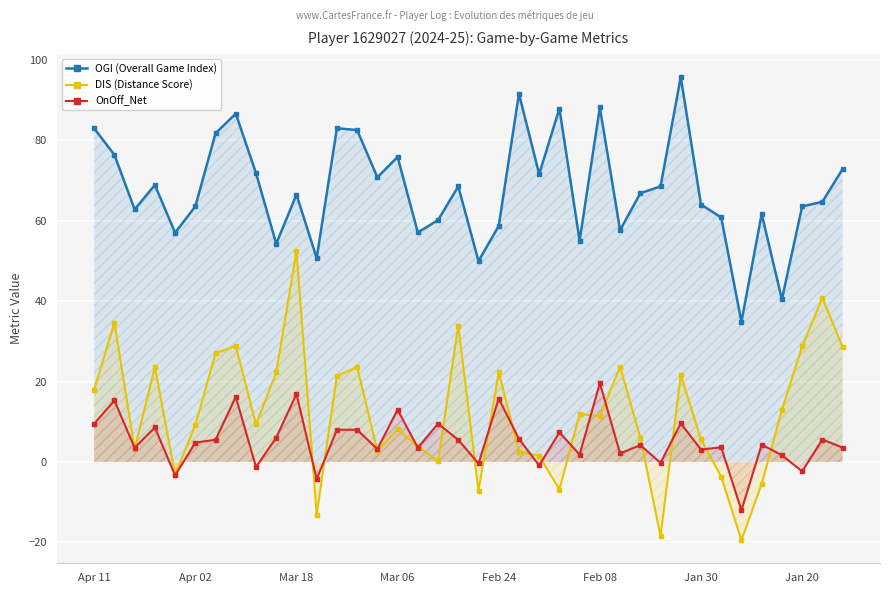

Read the OnOff_Net value at 32.

-12.0